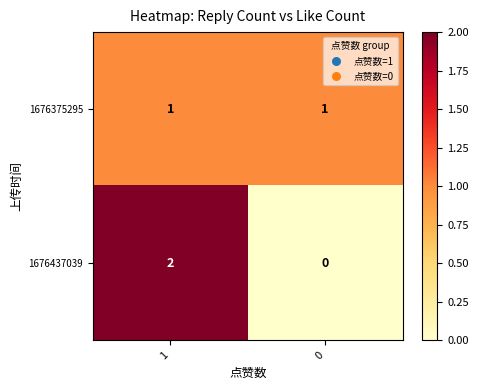

Which series has the largest range (max minus min)?

1676437039